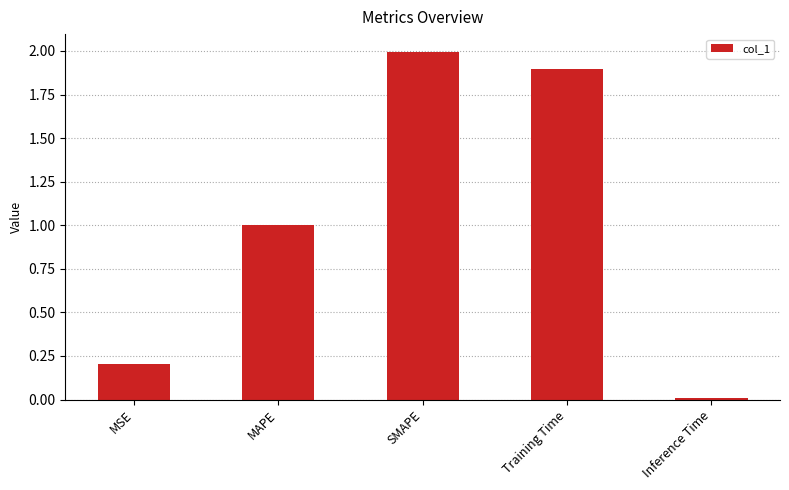

What is the ratio of the value at MAPE to the value at Training Time?

0.5